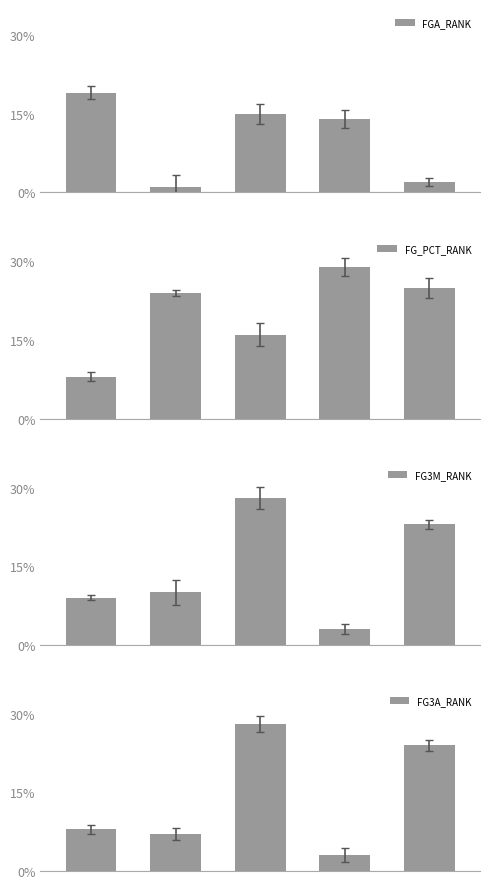

Reading right to left, transcribe all the data shown in this chart.

FGA_RANK: 2	14	15	1	19
FG_PCT_RANK: 25	29	16	24	8
FG3M_RANK: 23	3	28	10	9
FG3A_RANK: 24	3	28	7	8